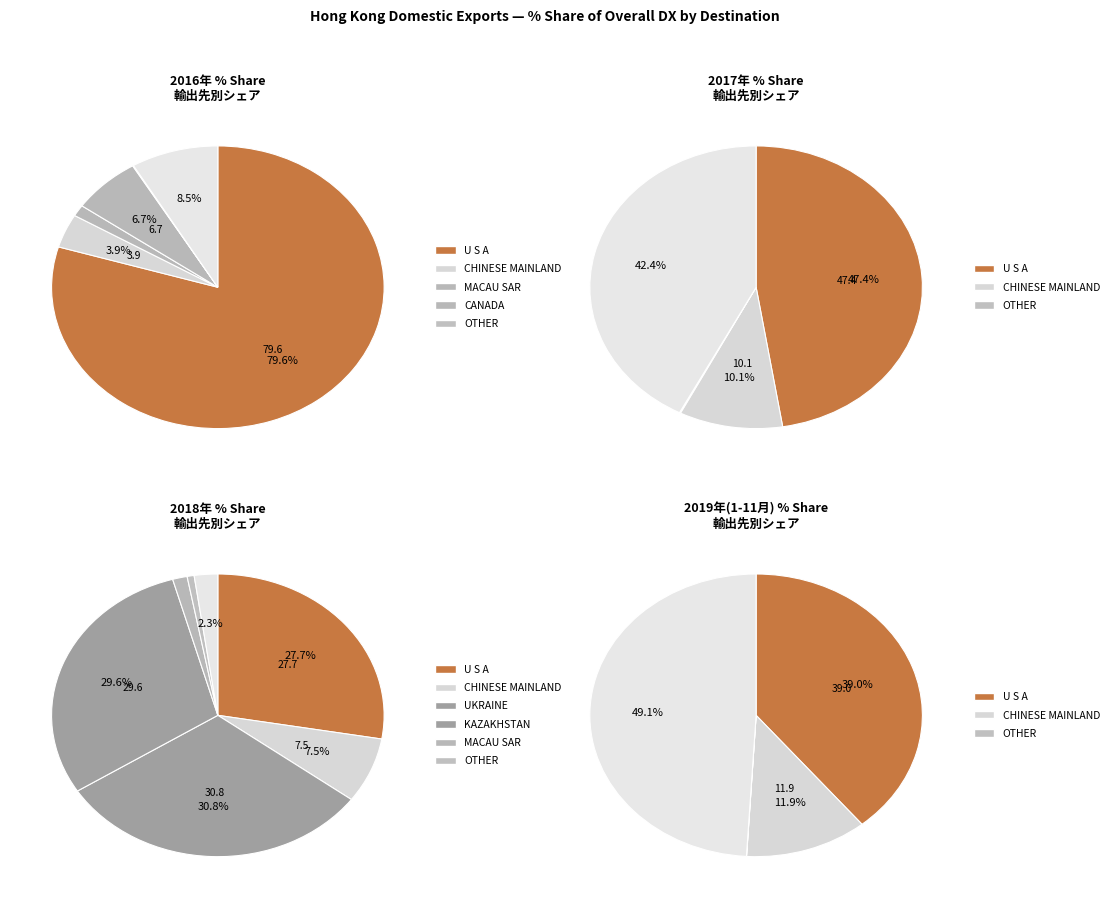

True or false: U ARAB EMIRATES accounts for 0% of the total.

True